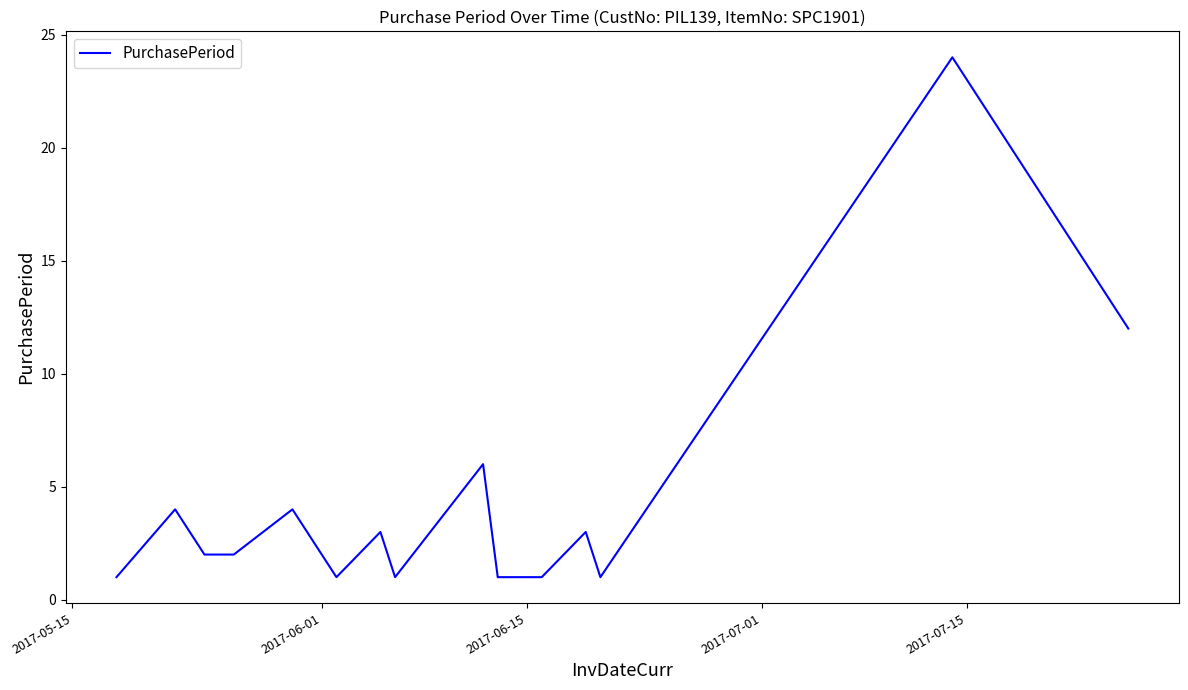

How many distinct data groups are displayed?

1